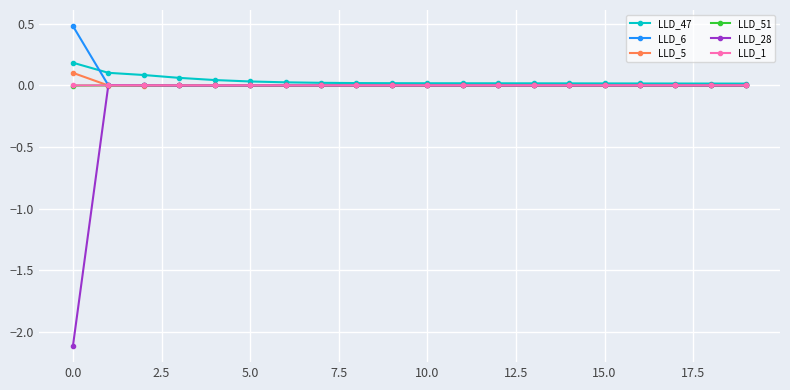

What is the greatest value displayed?

0.5